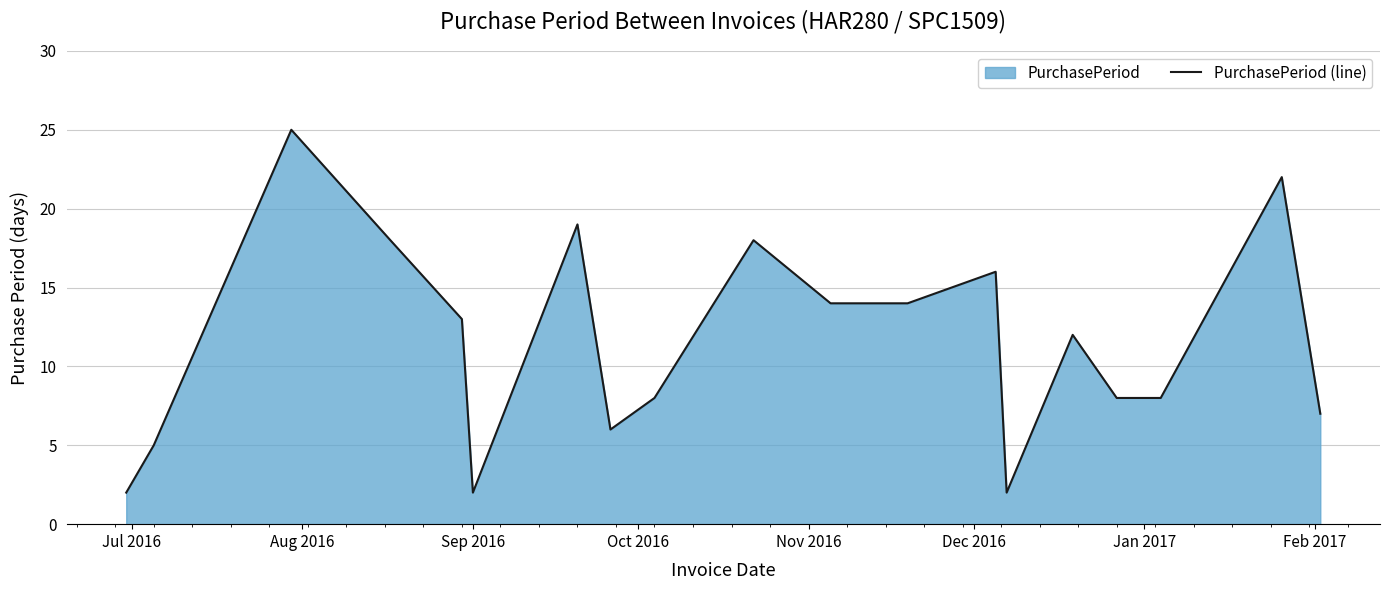

What is the maximum value shown in the chart?

25